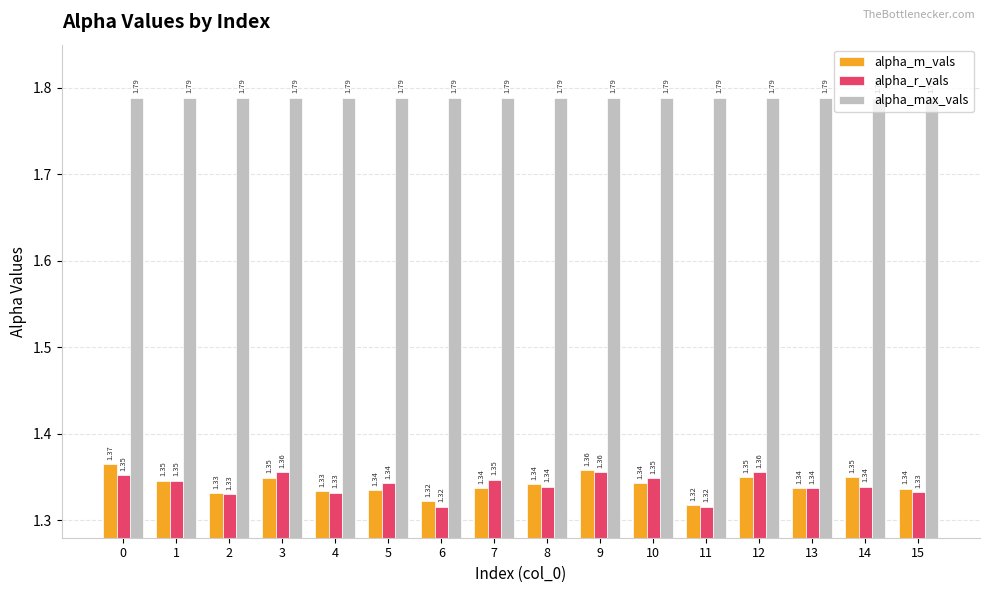

What is the sum of all alpha_max_vals values?

28.6